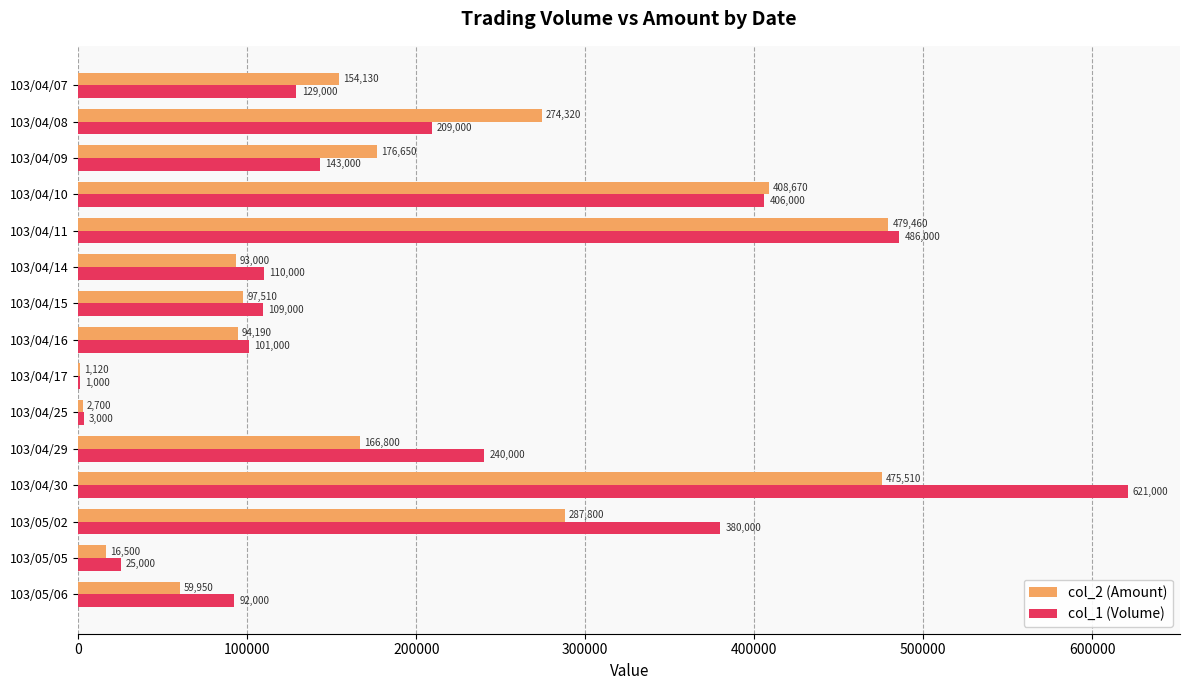

What is the sum of all col_2 (Amount) values?

2788310